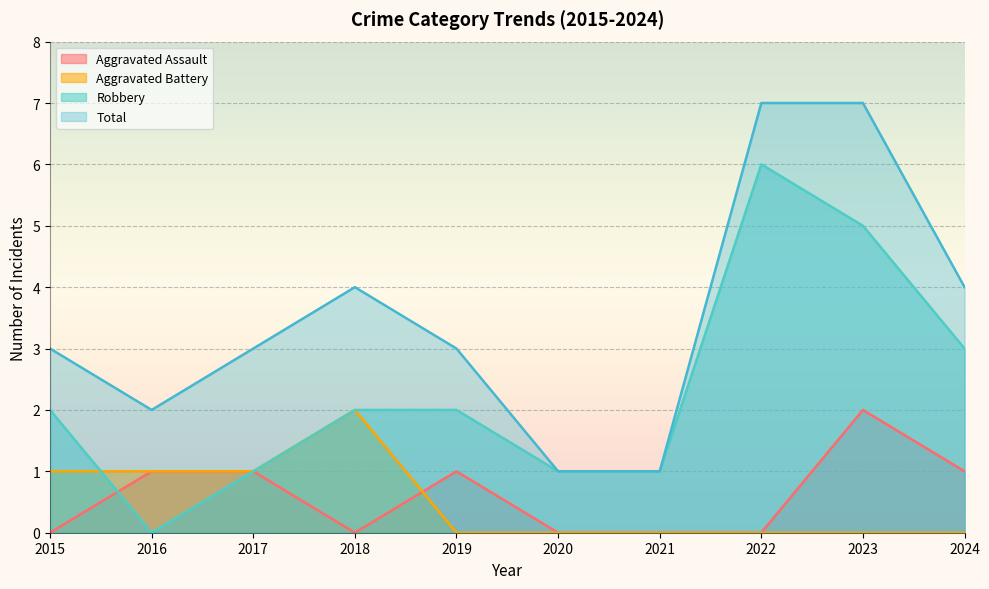

Where is the first local minimum for Aggravated Assault?

2018